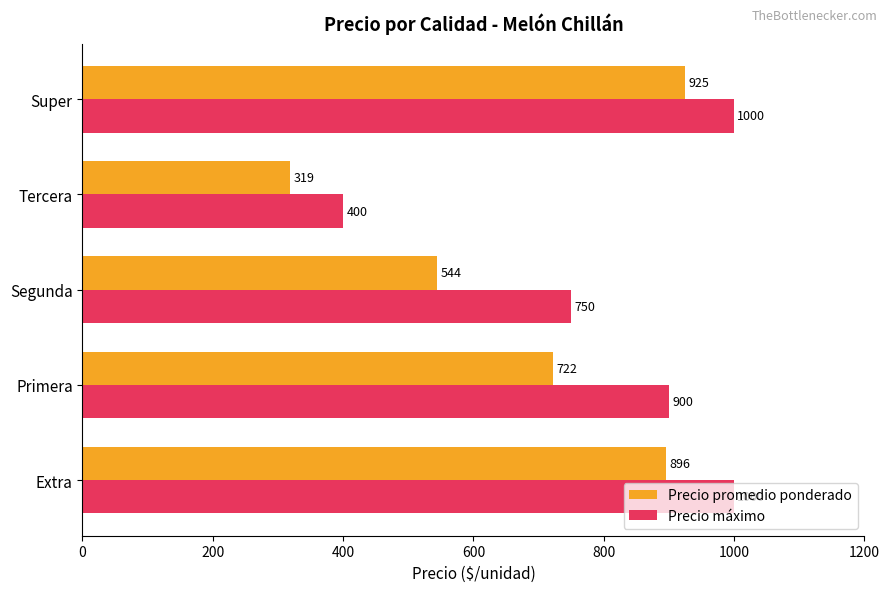

Is the value of Precio promedio ponderado at Extra greater than the value of Precio máximo at Extra?

No